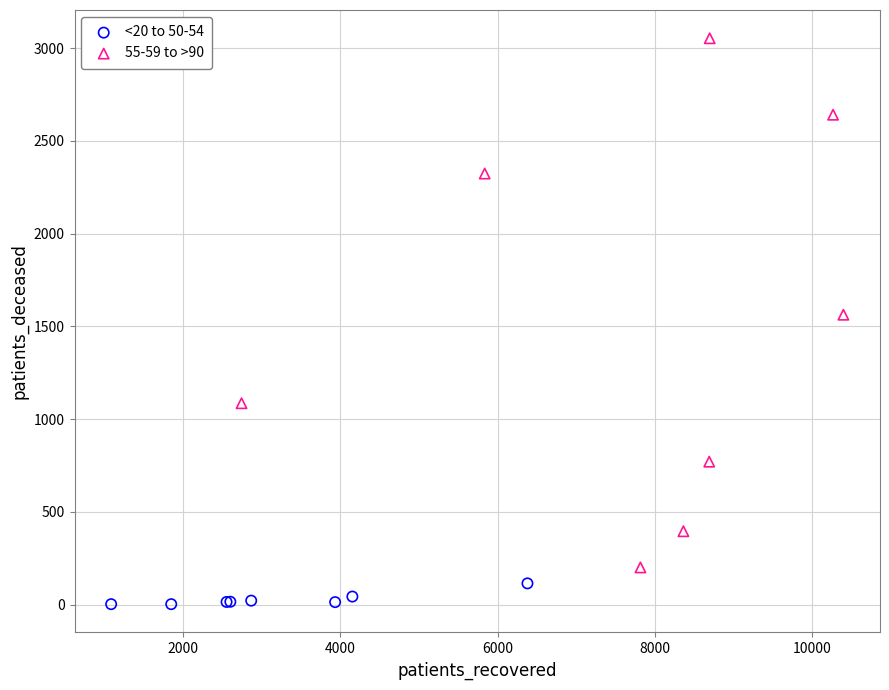

Which series reaches the maximum Y coordinate?

55-59 to >90